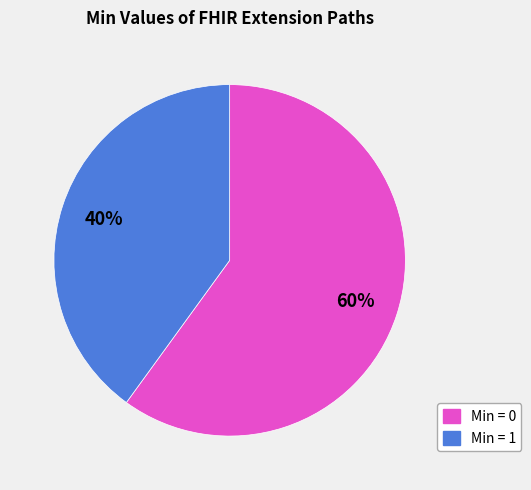

To the nearest percent, what is the difference between the largest and smallest slice percentages?

20%